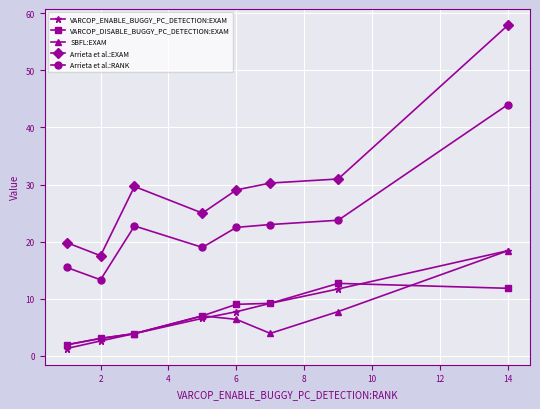

True or false: SBFL:EXAM and Arrieta et al.:EXAM intersect in this chart.

False